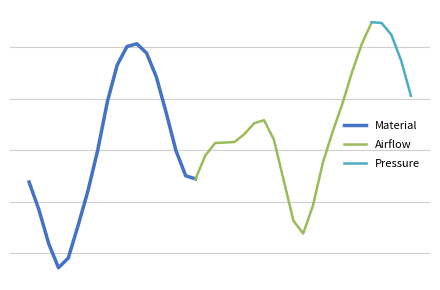

Which has a higher value, 2023-05-24 13:00 or 2023-05-25 17:00?

2023-05-25 17:00